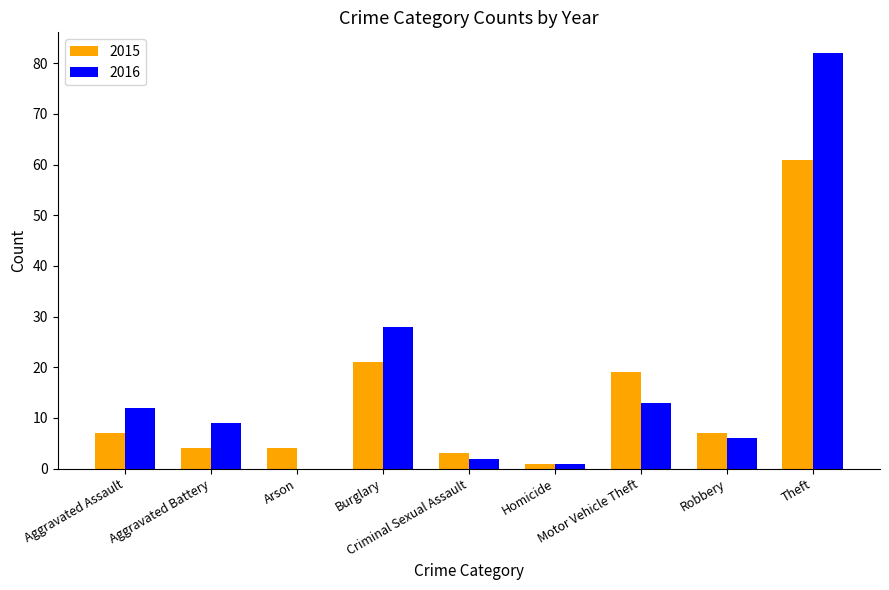

How many data points does each series have?

9